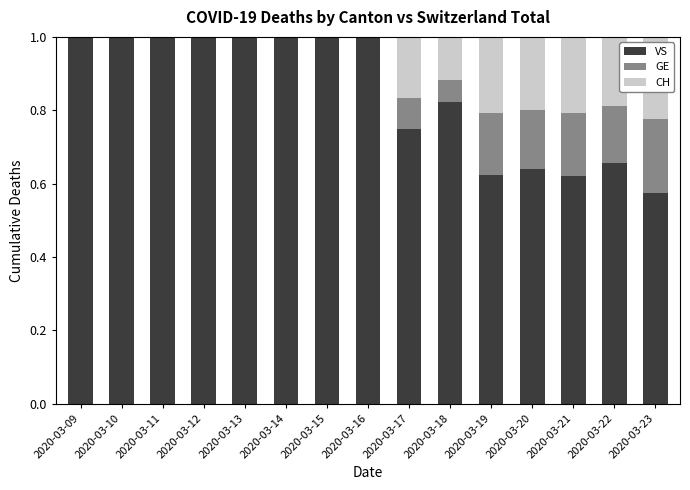

What is the highest value of the VS series?

1.0